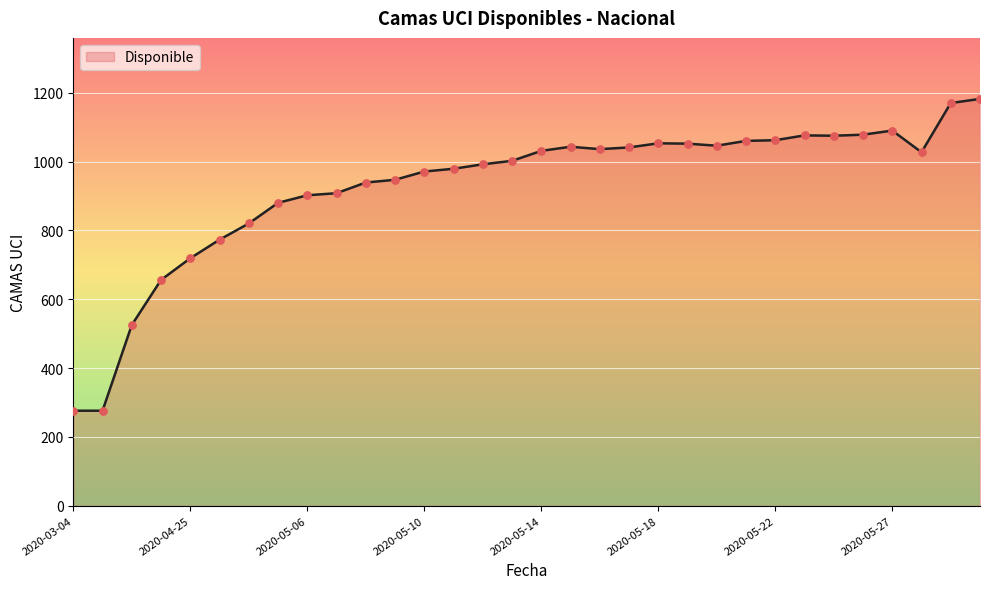

What is the smallest value displayed?

276